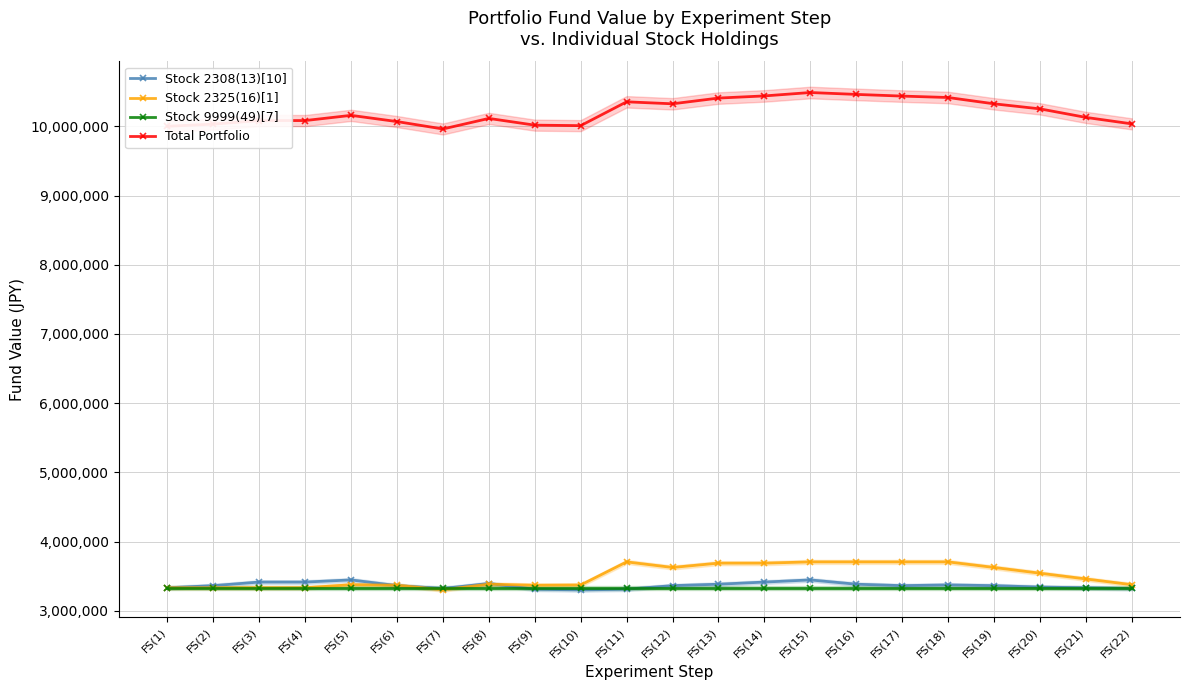

How many data points in Stock 2325(16)[1] are above 3460893?

10